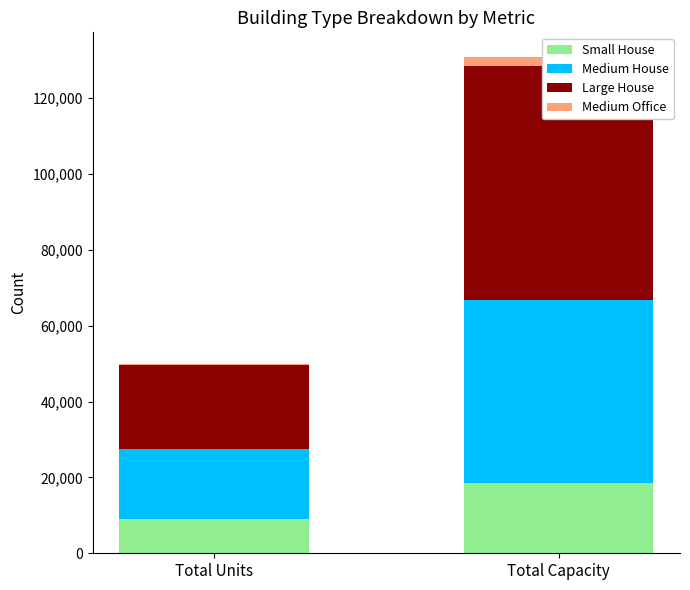

Which category has the highest value across all series?

Total Capacity